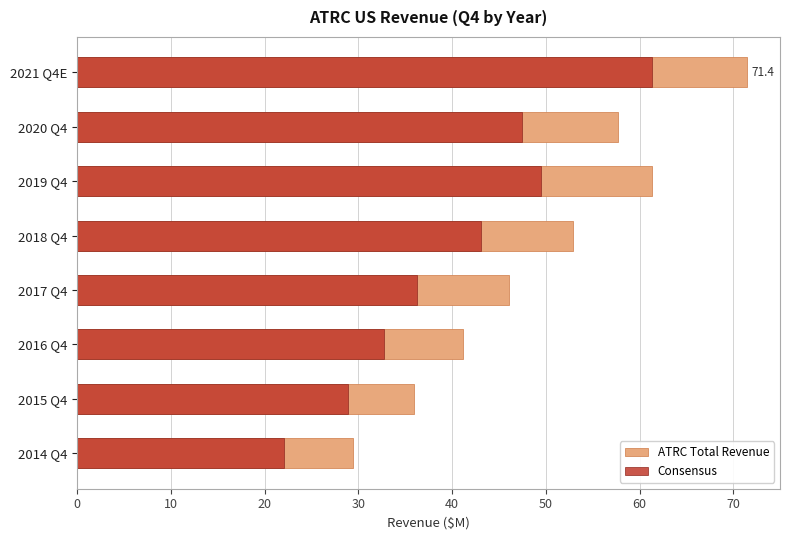

What is the spread (max minus min) of values at 2021 Q4E?

10.1